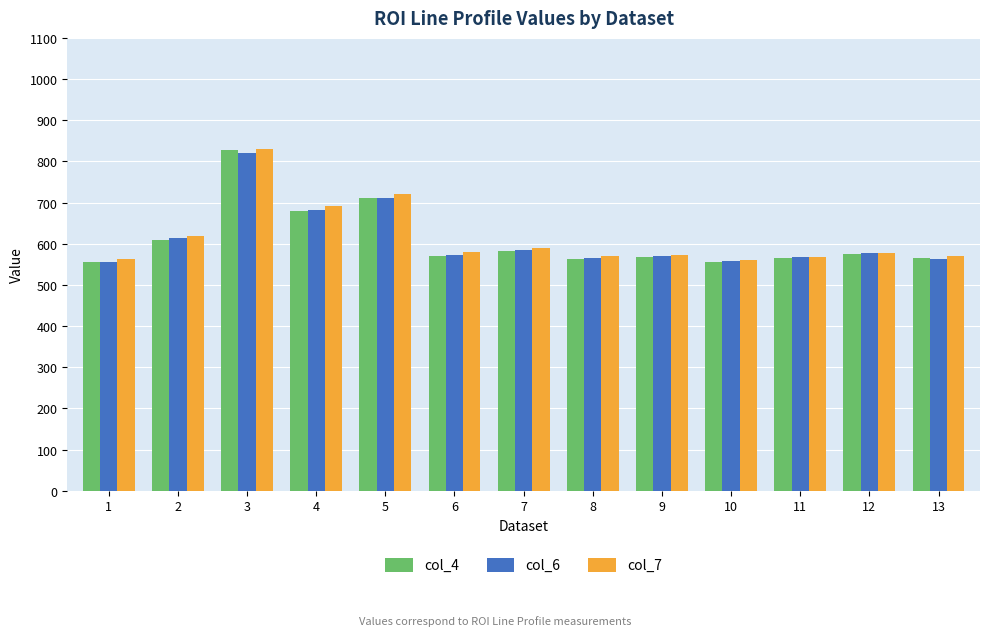

How many values in the col_7 series are below 576?

6